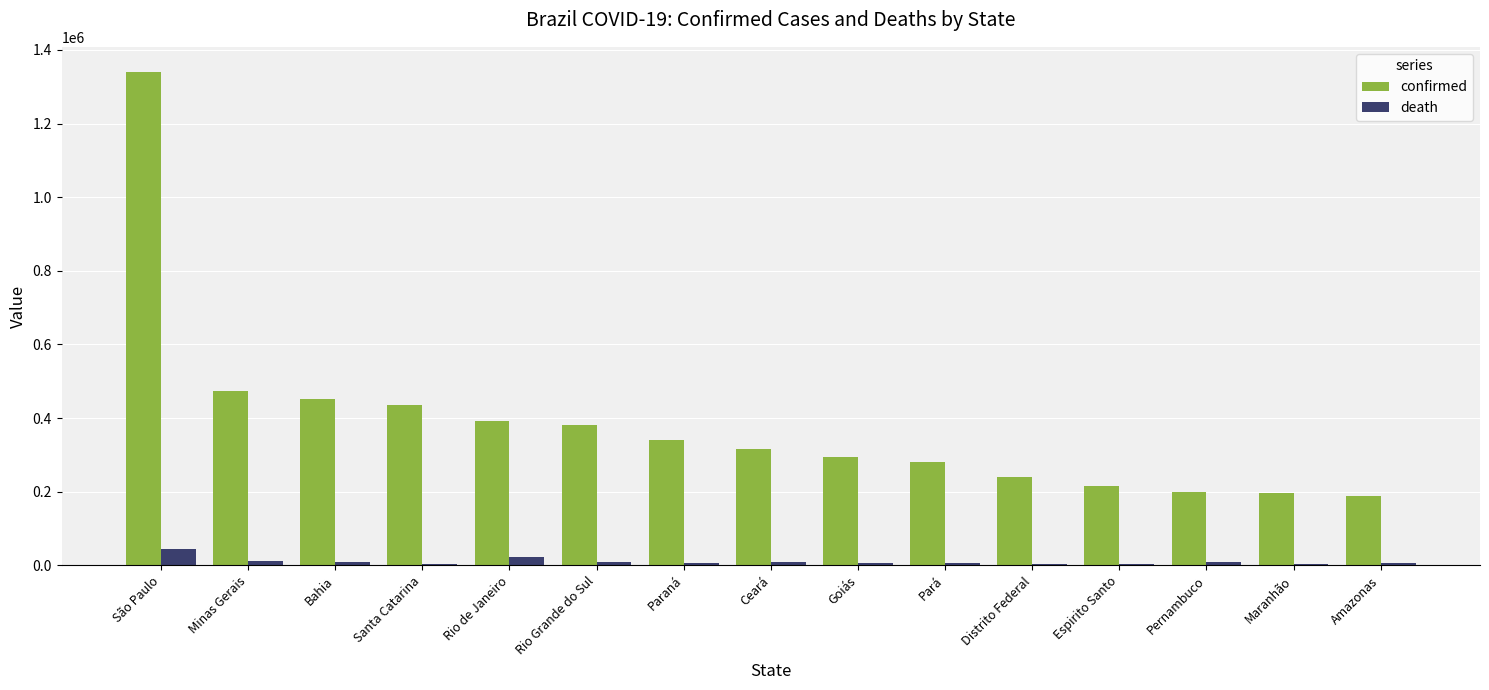

The confirmed series shows 393980 at Pará. True or false?

False